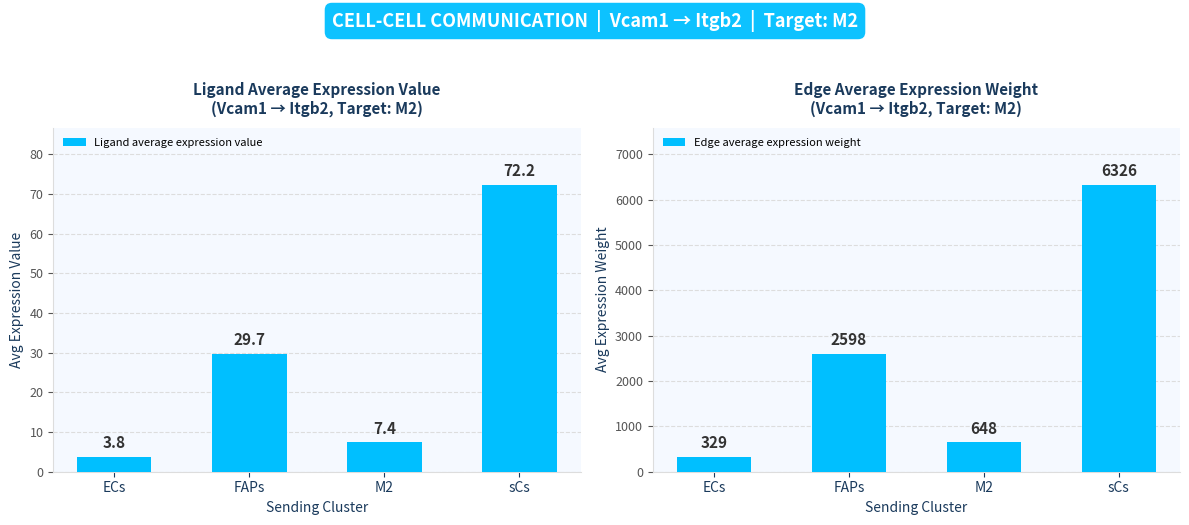

Reading left to right, extract all data points from this chart.

Ligand average expression value: 3.8	29.7	7.4	72.2
Edge average expression weight: 328.7	2598.1	647.9	6326.1